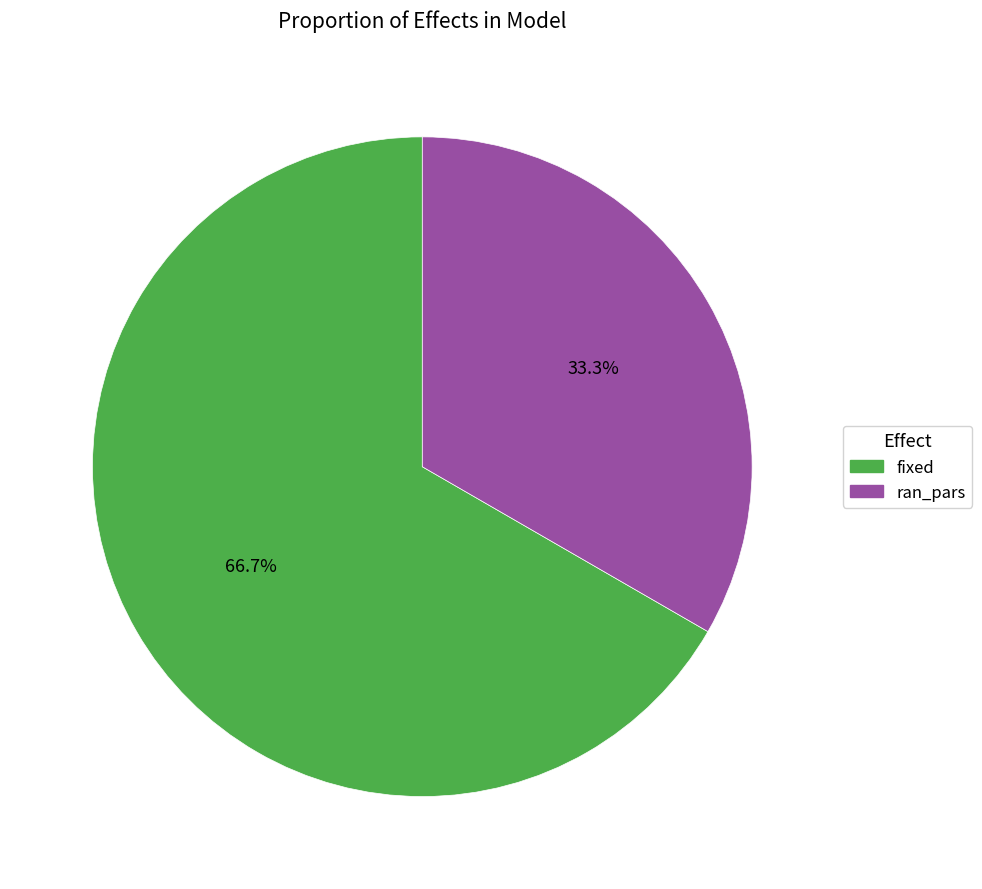

What percentage is NOT represented by ran_pars?

66.7%